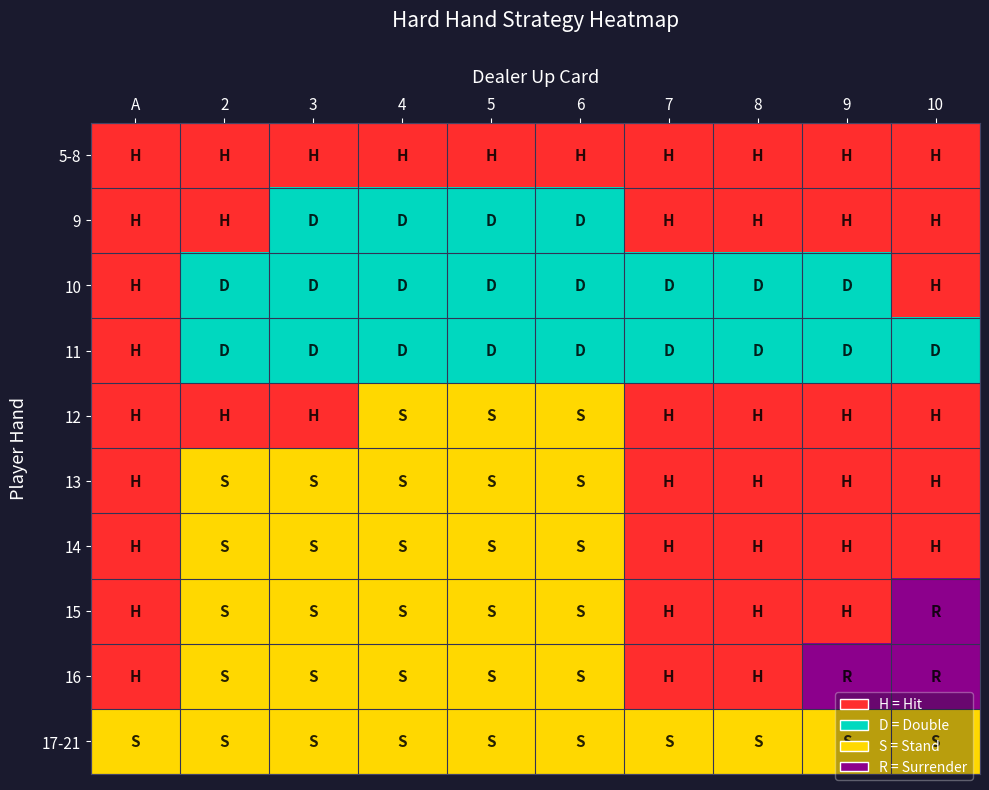

List the series in order of their peak value, lowest first.

5-8, 9, 10, 11, 12, 13, 14, 17-21, 15, 16